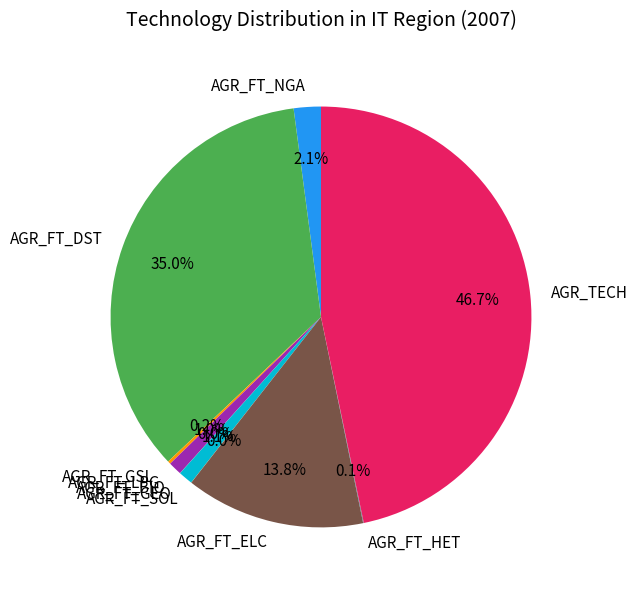

Which slice is the largest?

AGR_TECH